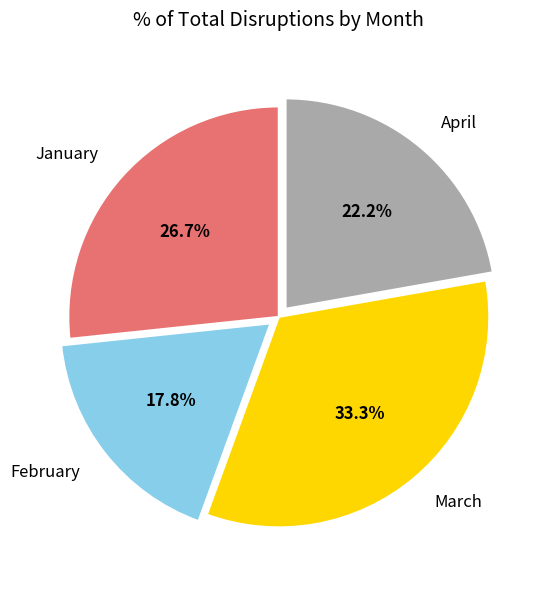

What is the largest slice in the pie chart?

March